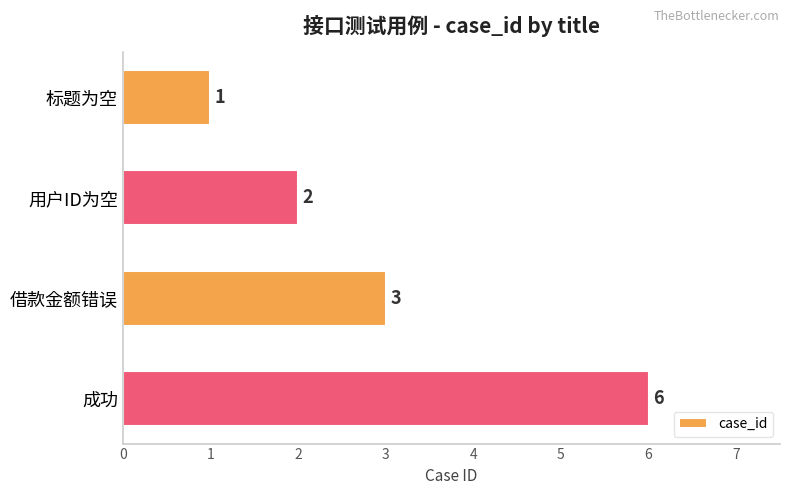

What is the greatest value displayed?

6